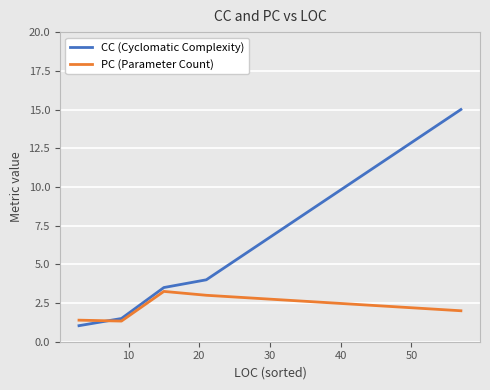

What is the greatest value displayed?

15.0